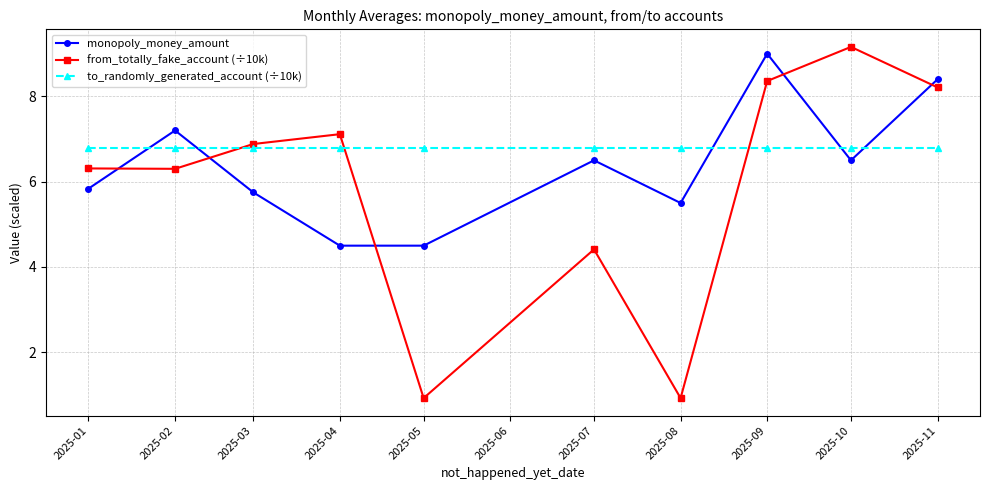

At which category does monopoly_money_amount reach its first local peak?

2025-02